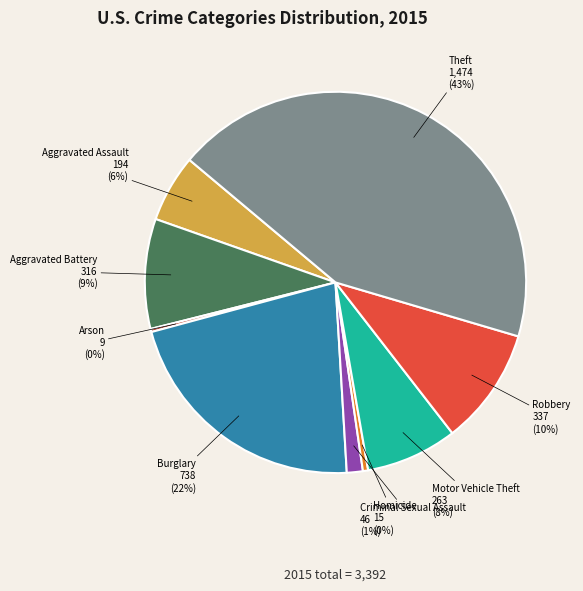

To the nearest percent, what is the average slice percentage?

11%